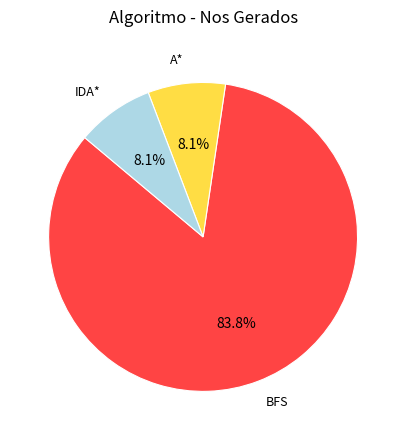

To the nearest percent, what is the average slice percentage?

33%